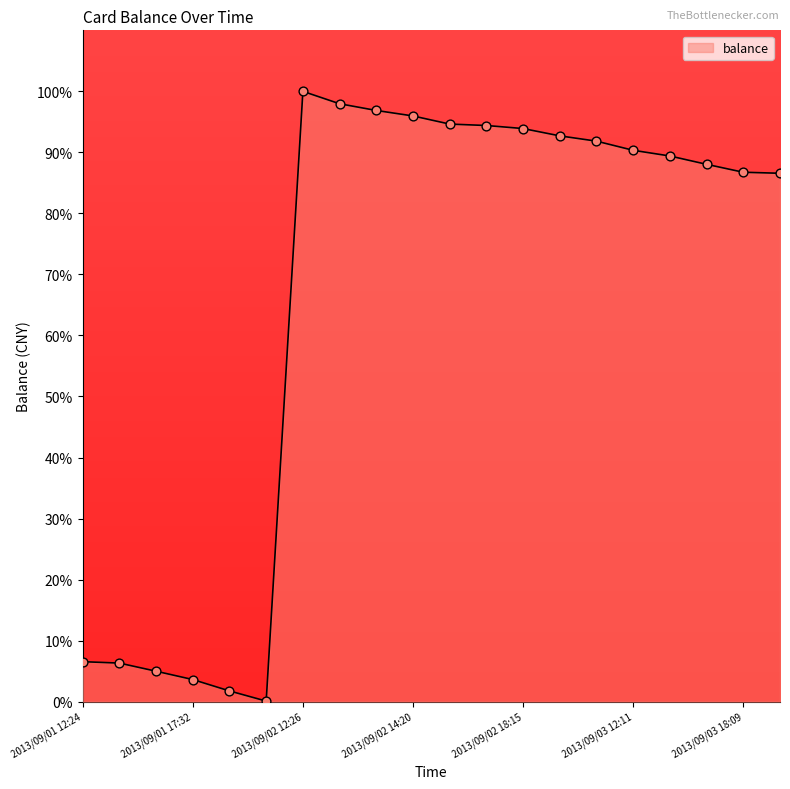

What is the maximum value shown in the chart?

100.0